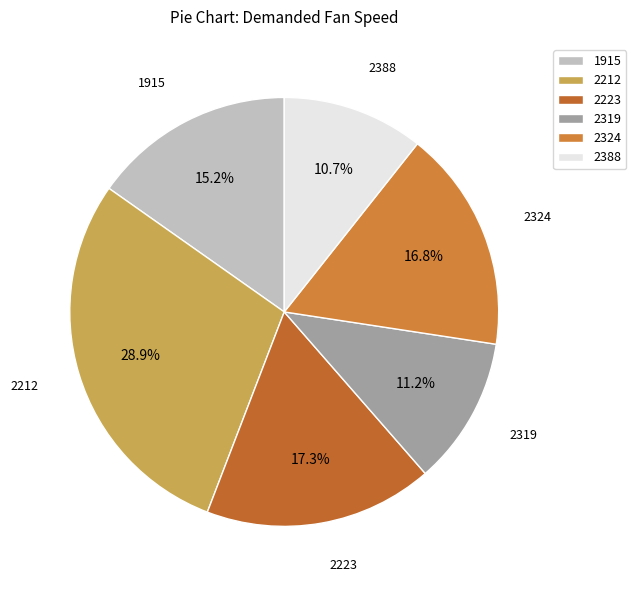

Count the number of slices in the pie.

6